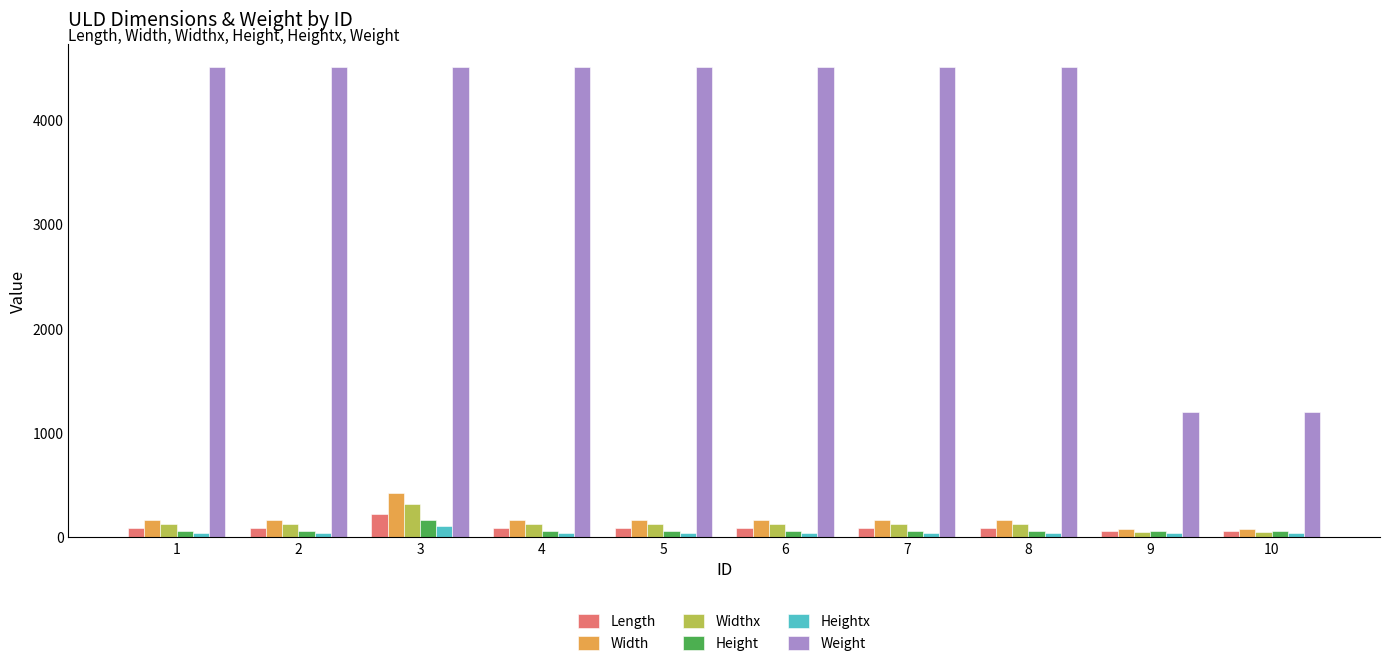

How many bars are there in each group?

6